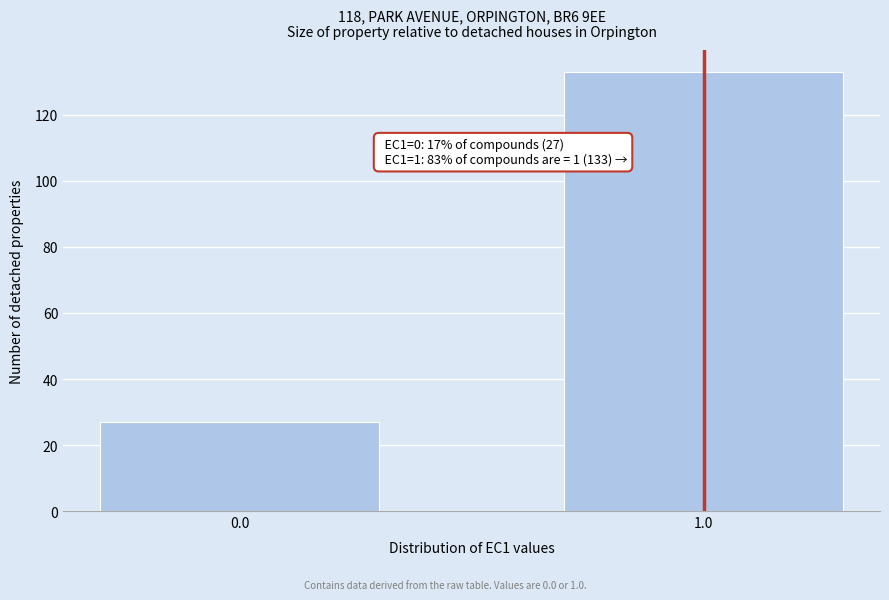

Reading left to right, transcribe all the data shown in this chart.

0.0=27	1.0=133